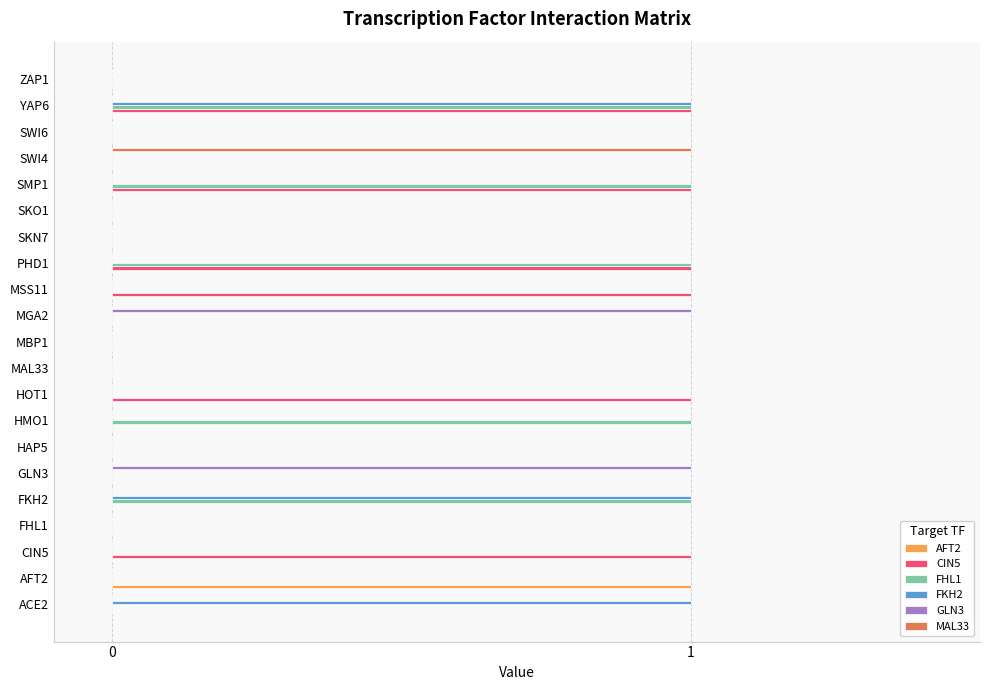

At which category is the sum across all series the highest?

YAP6